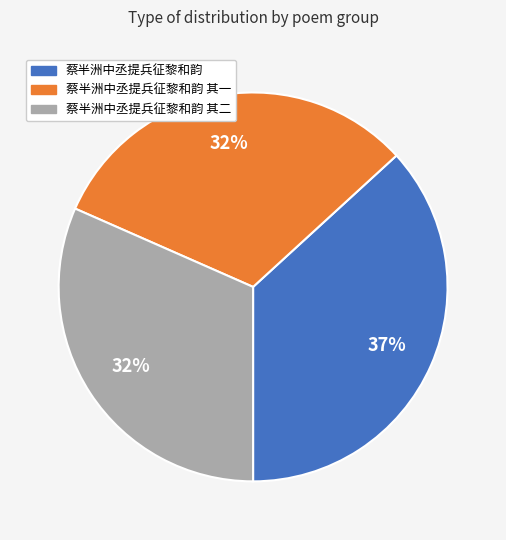

Is there any slice that represents more than half of the pie?

No